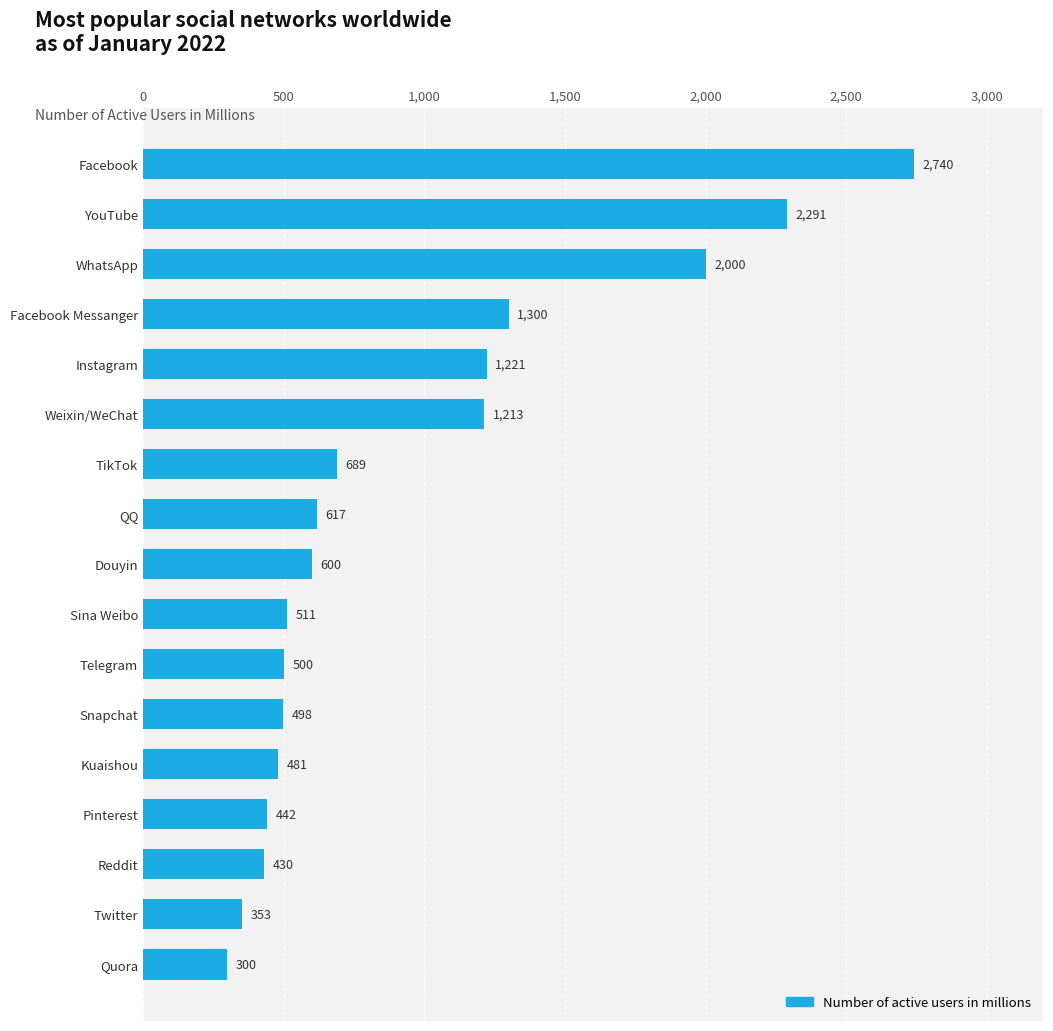

Are the bars grouped side by side (vs. stacked)?

No